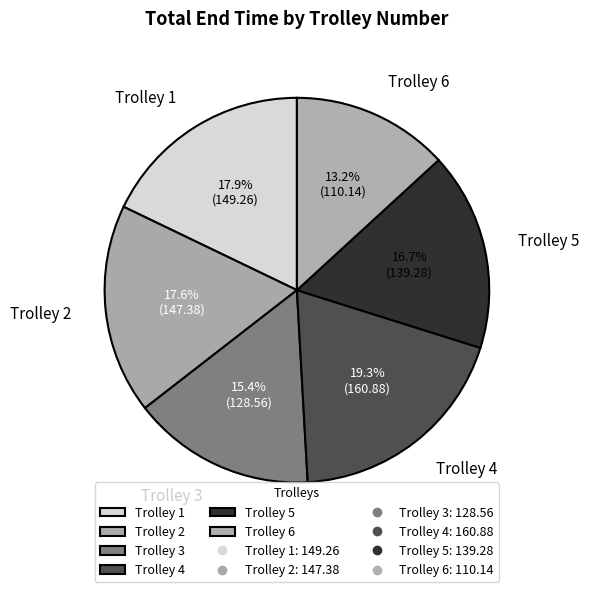

Does any single category account for the majority?

No